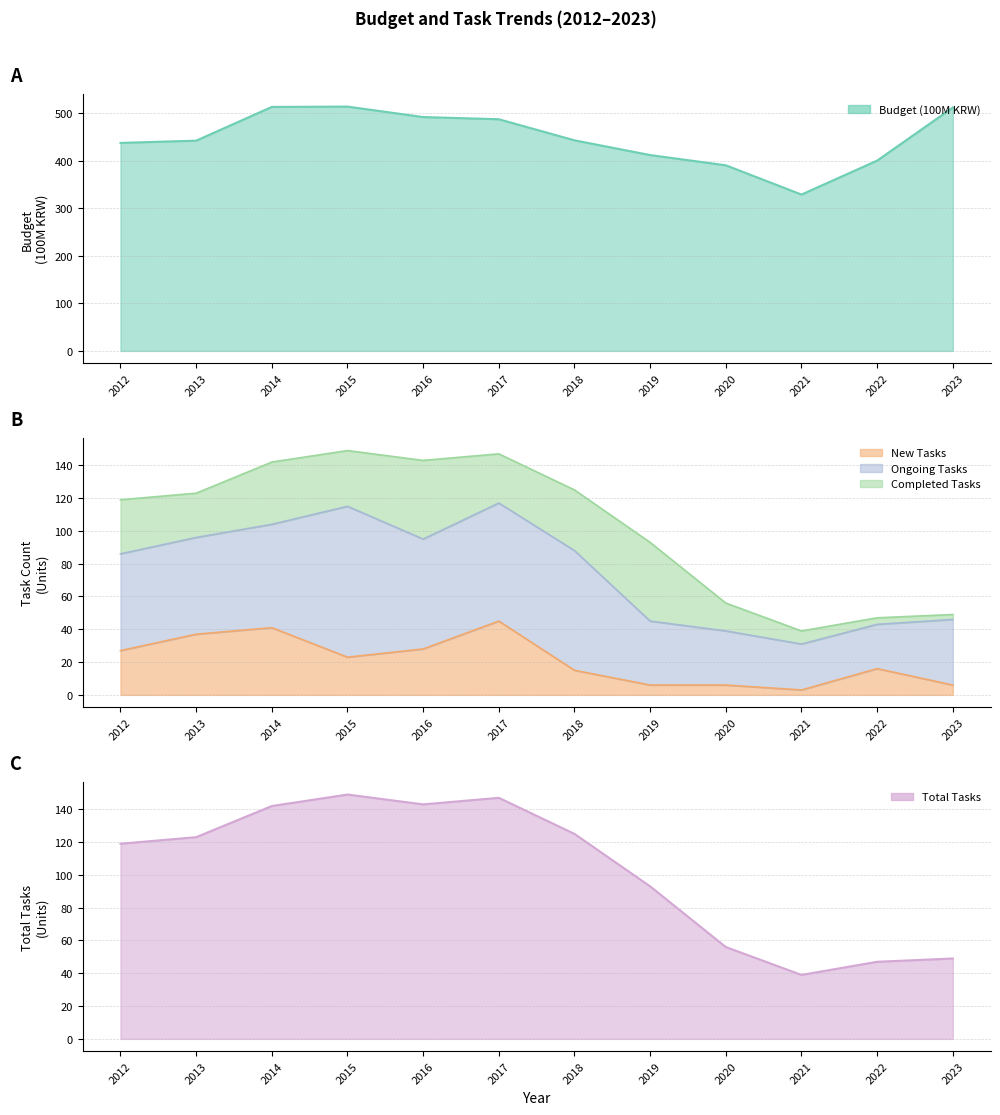

The value of Budget (100M KRW) at 2014 is 512.9. True or false?

True